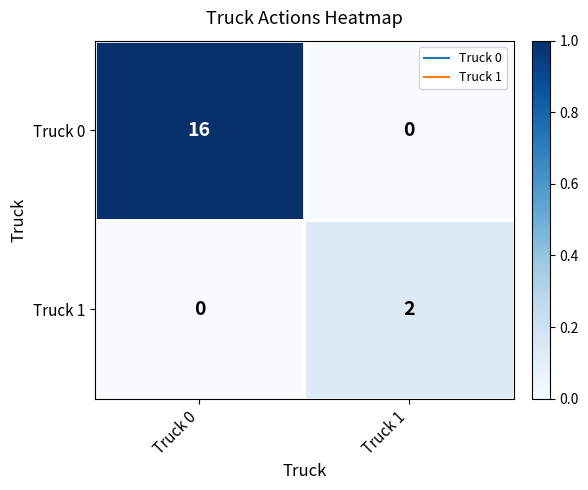

True or false: Truck 1 has a value of 2 at Truck 1.

True